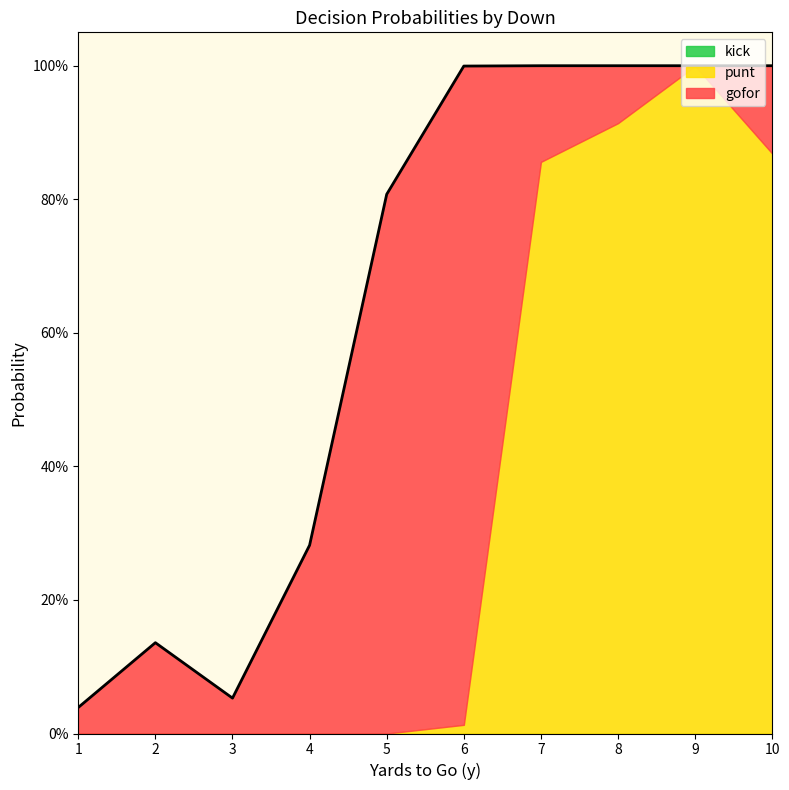

Which series has the largest range (max minus min)?

punt